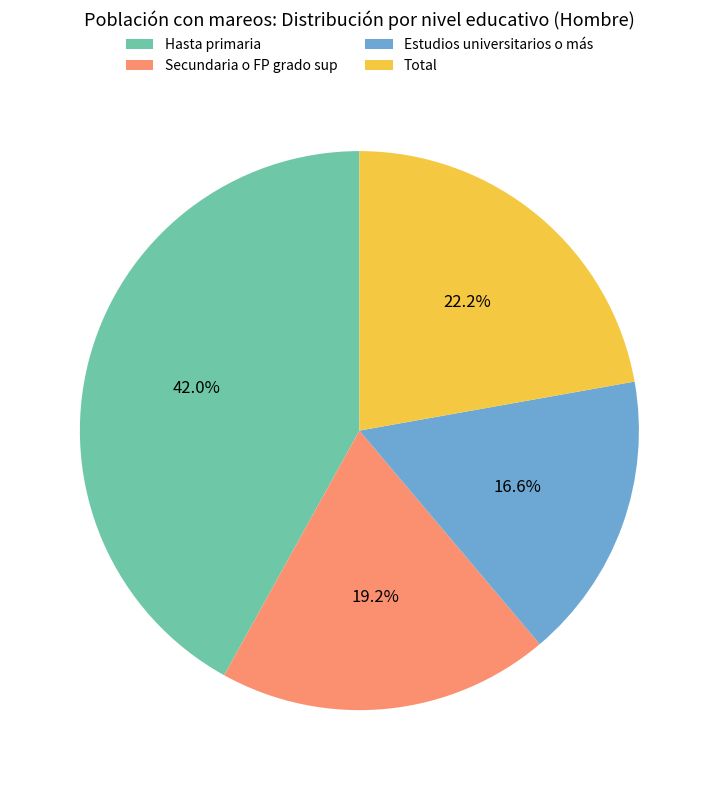

The Total slice represents 28% of the pie. True or false?

False